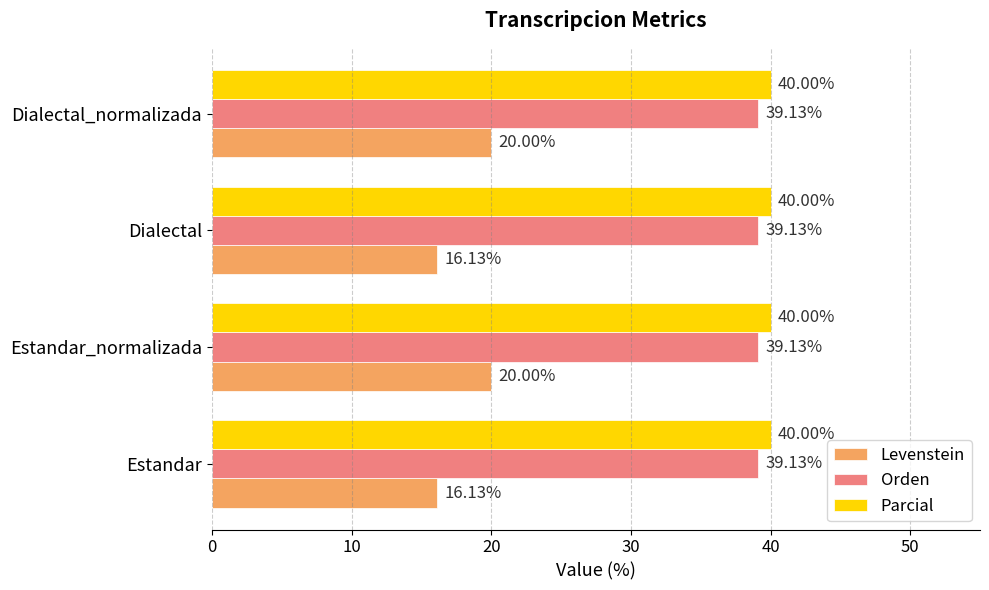

What is the minimum value for Parcial?

40.0